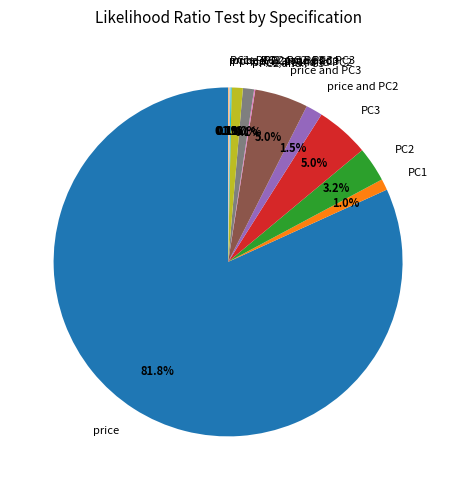

To the nearest percent, what percentage of the pie is price, PC1, and PC3?

1%